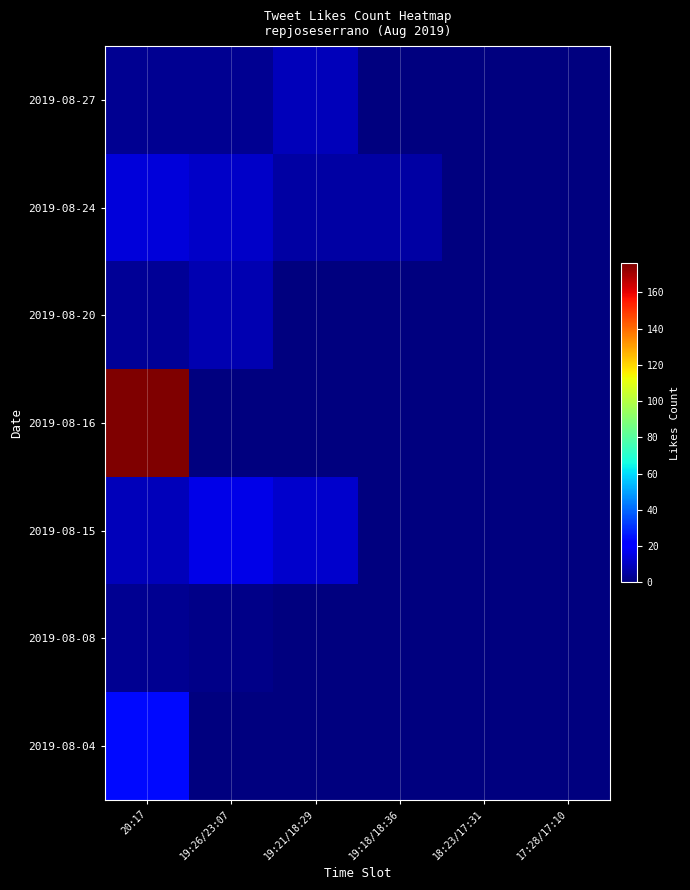

Reading right to left, transcribe all the data shown in this chart.

2019-08-27: 17:28/17:10=0	18:23/17:31=0	19:18/18:36=0	19:21/18:29=9	19:26/23:07=3	20:17=3
2019-08-24: 17:28/17:10=0	18:23/17:31=0	19:18/18:36=6	19:21/18:29=6	19:26/23:07=11	20:17=14
2019-08-20: 17:28/17:10=0	18:23/17:31=0	19:18/18:36=0	19:21/18:29=0	19:26/23:07=8	20:17=4
2019-08-16: 17:28/17:10=0	18:23/17:31=0	19:18/18:36=0	19:21/18:29=0	19:26/23:07=0	20:17=176
2019-08-15: 17:28/17:10=0	18:23/17:31=0	19:18/18:36=0	19:21/18:29=12	19:26/23:07=16	20:17=9
2019-08-08: 17:28/17:10=0	18:23/17:31=0	19:18/18:36=0	19:21/18:29=0	19:26/23:07=2	20:17=3
2019-08-04: 17:28/17:10=0	18:23/17:31=0	19:18/18:36=0	19:21/18:29=0	19:26/23:07=0	20:17=24